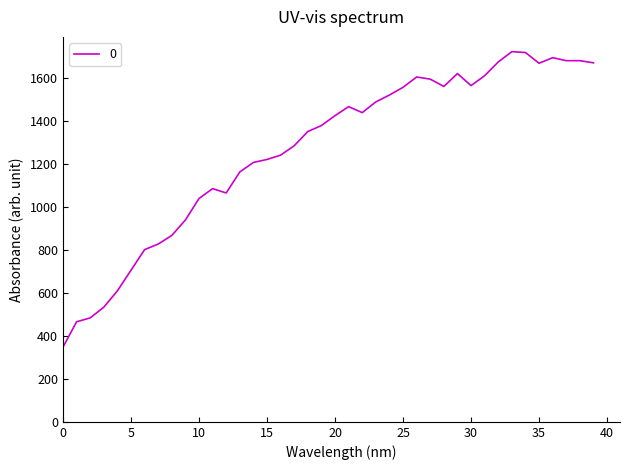

What is the sum of all values?

50622